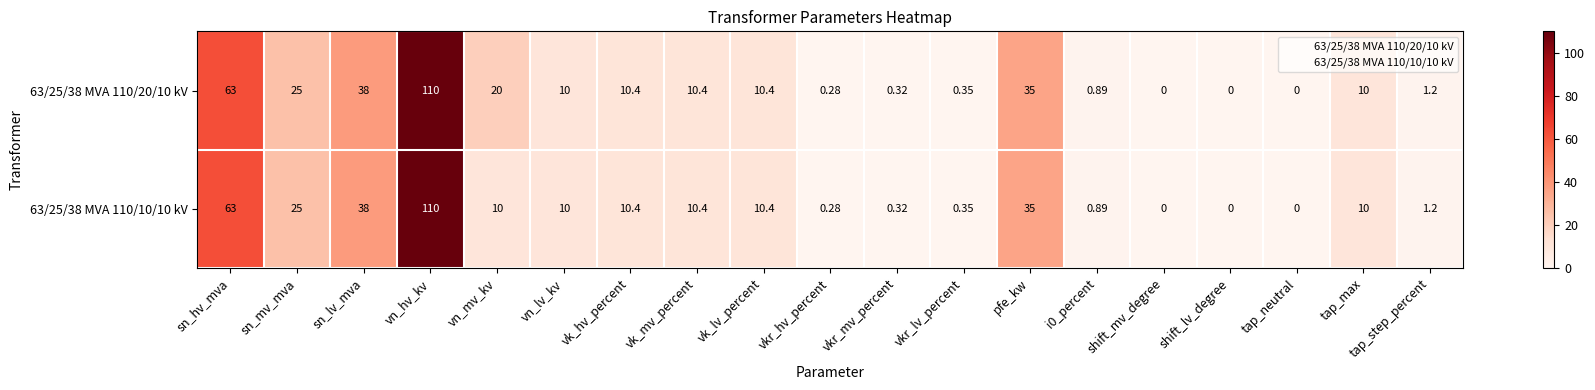

At which label does 63/25/38 MVA 110/10/10 kV first exceed 10?

sn_hv_mva